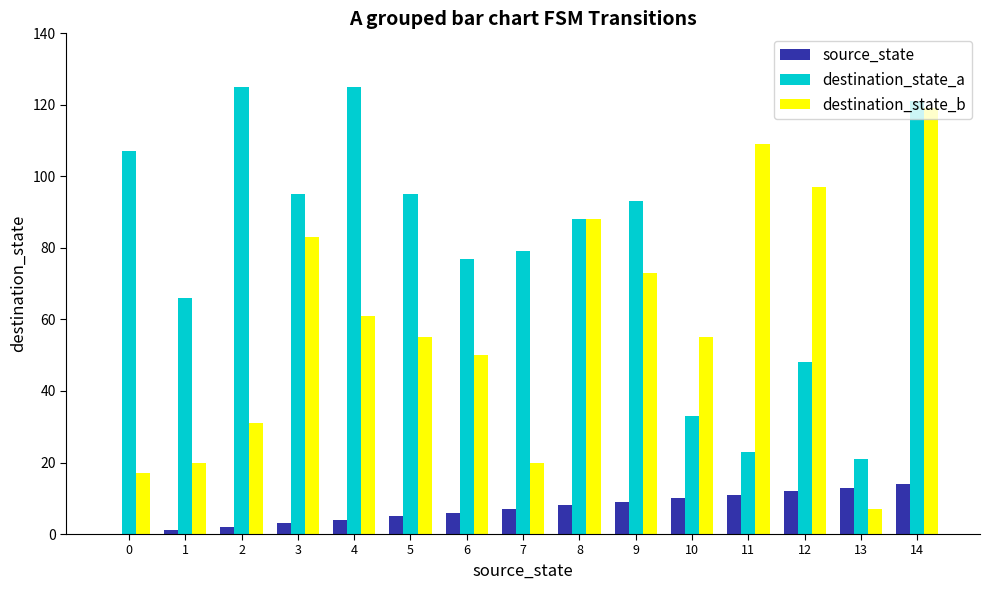

What are all the series names shown in the legend?

source_state, destination_state_a, destination_state_b